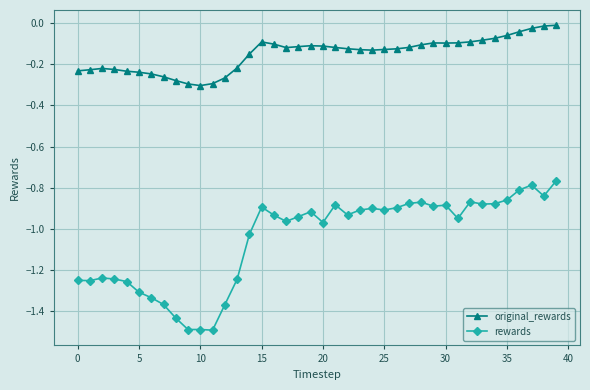

Does the chart display data point markers on the line(s)?

Yes